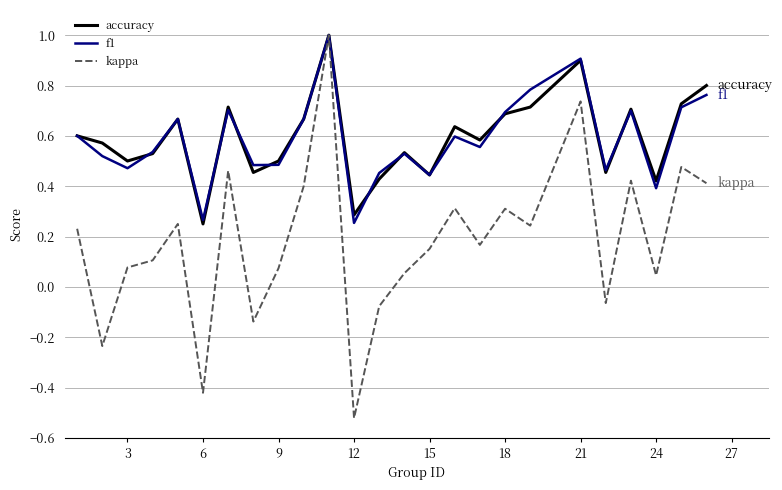

What is the highest value of the accuracy series?

1.0